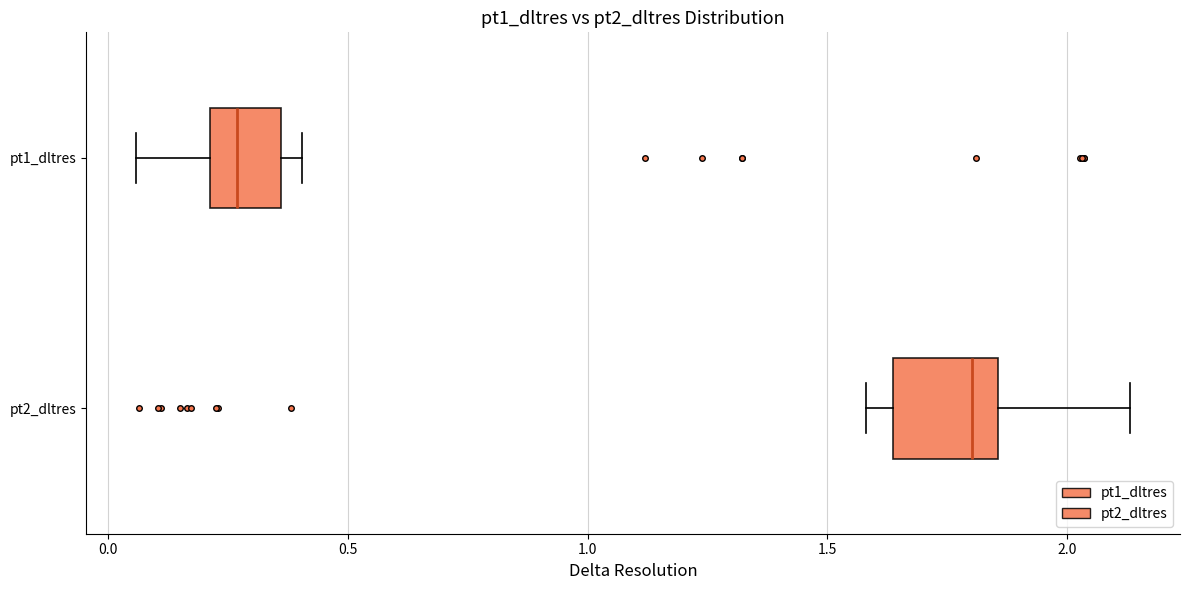

Which box's median line is the furthest to the left?

pt1_dltres